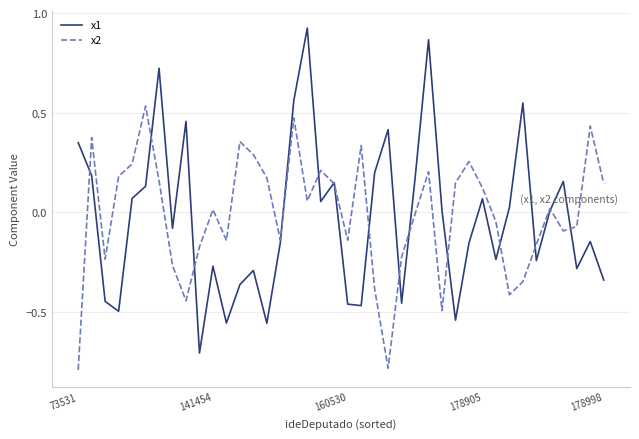

List the series in order of their peak value, highest first.

x1, x2